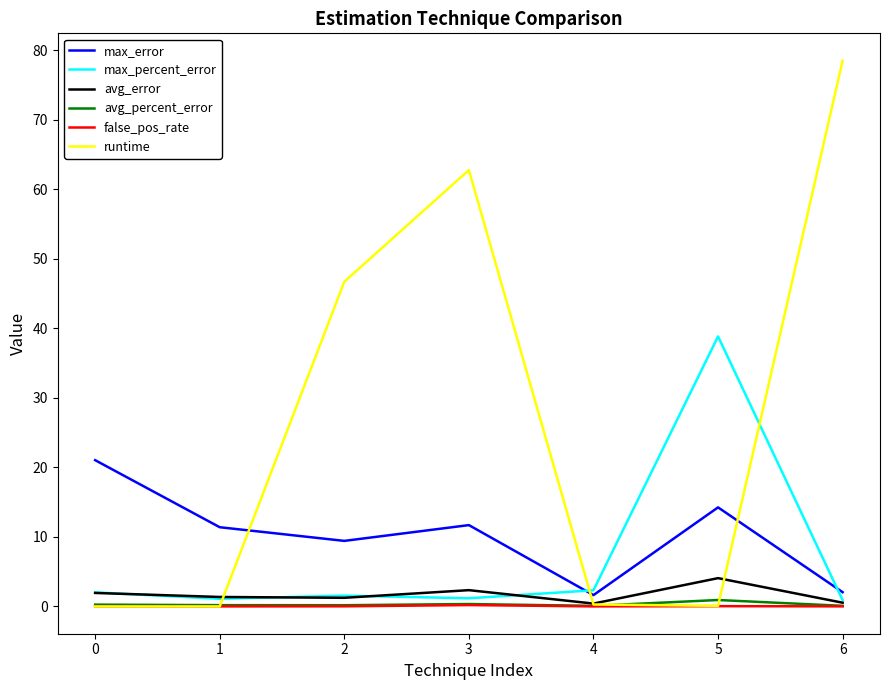

Which series has the widest spread of values?

runtime